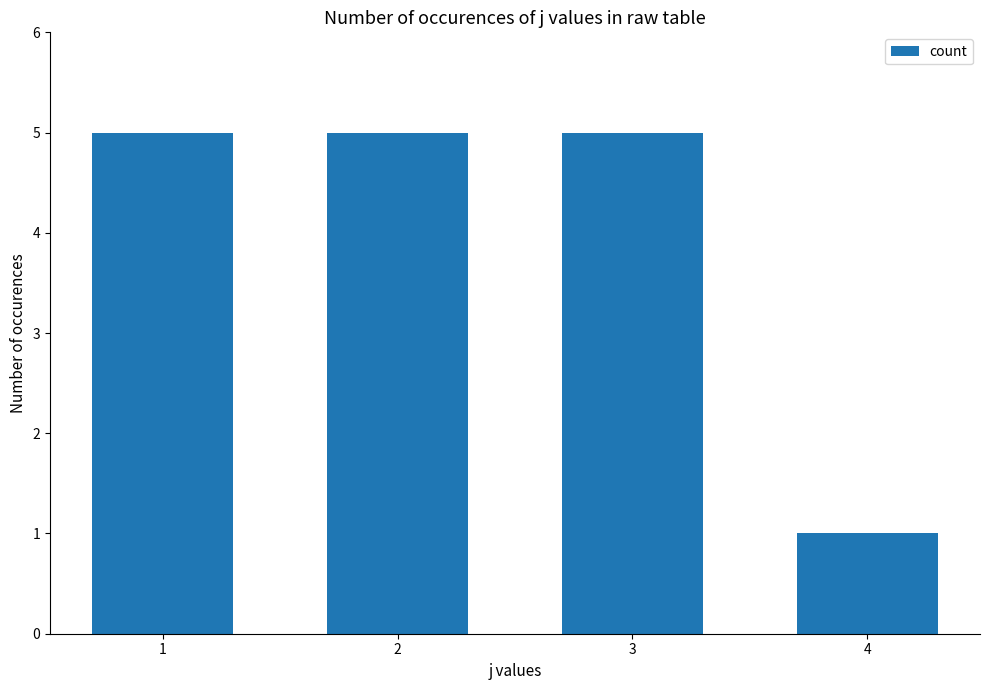

Is it true that the value at 1 is 5?

True